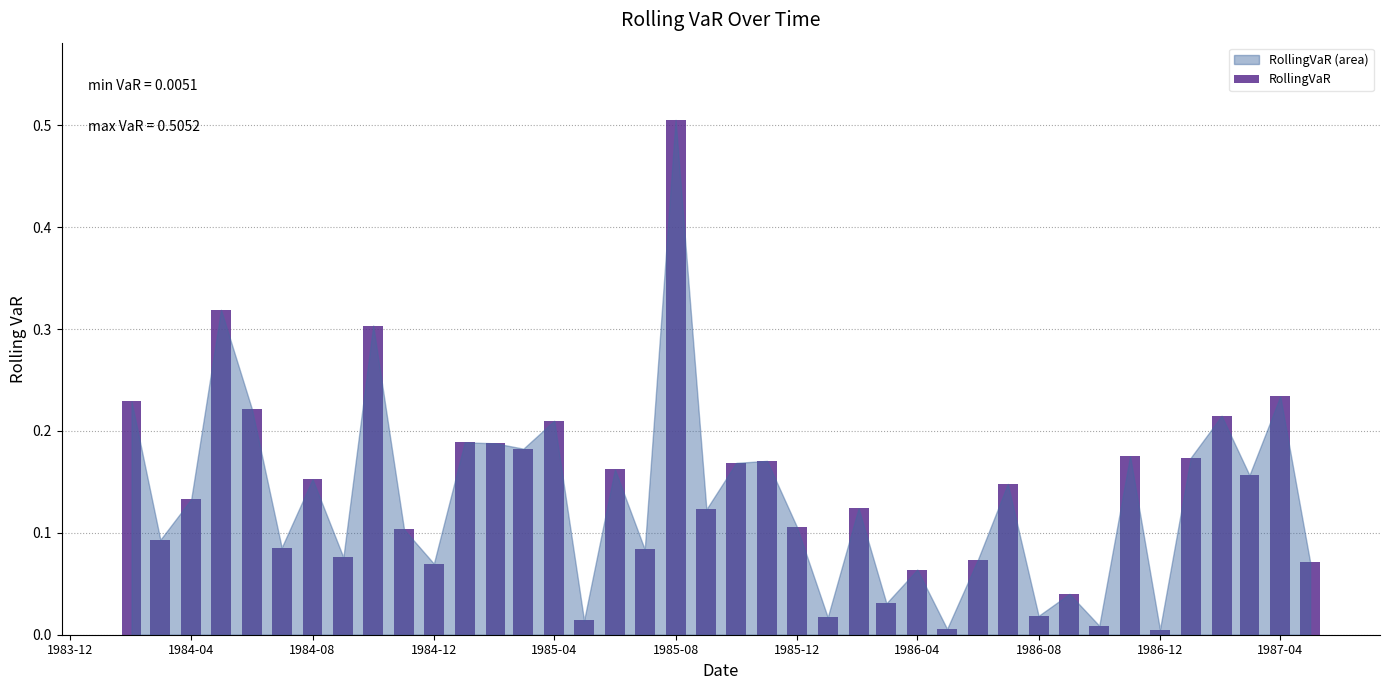

What is the difference between the maximum and second lowest values?

0.5